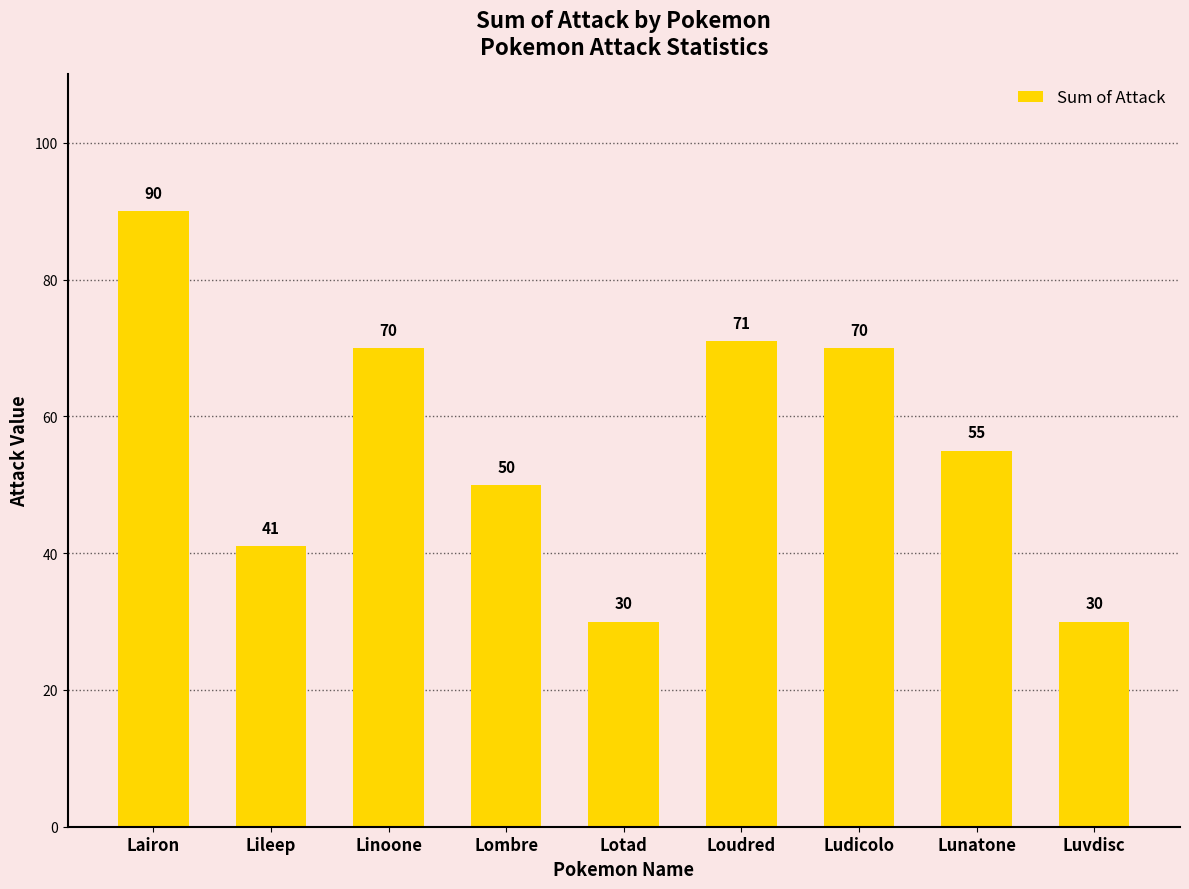

How many data points are less than 55?

4